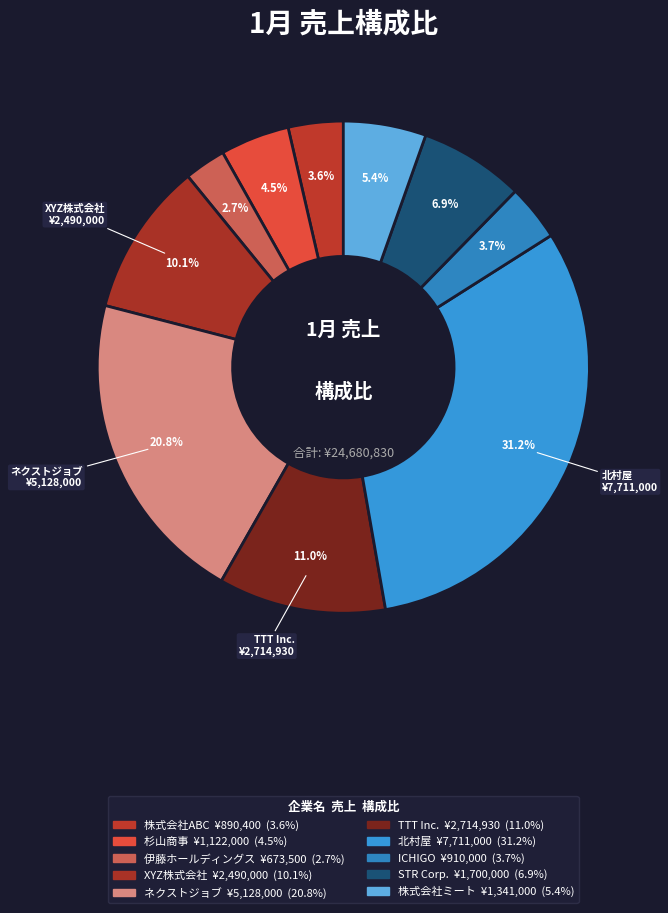

Which category has the biggest portion of the pie?

北村屋